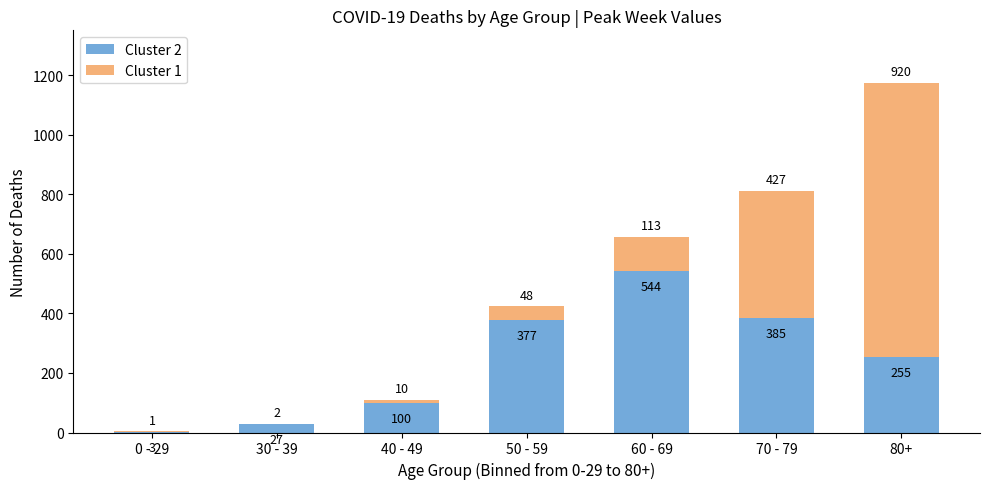

Reading left to right, what are the values for Cluster 2?

0 - 29=3	30 - 39=27	40 - 49=100	50 - 59=377	60 - 69=544	70 - 79=385	80+=255